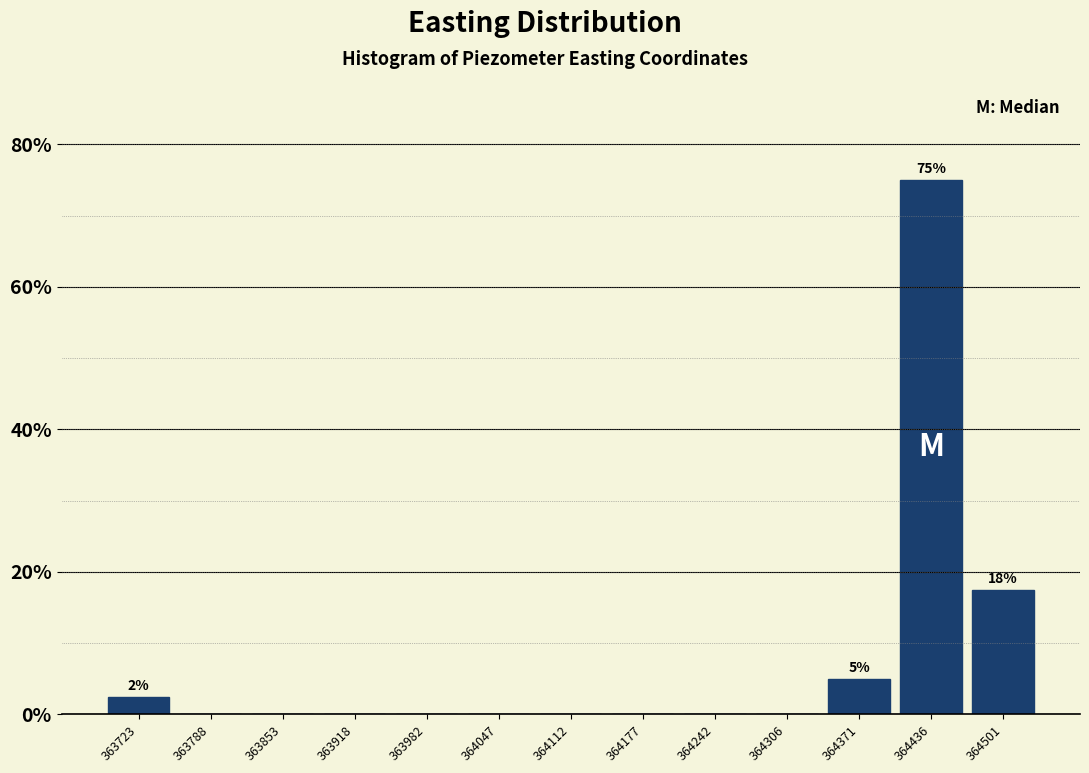

Over which range of the x-axis is the bar tallest?

364400 to 364470